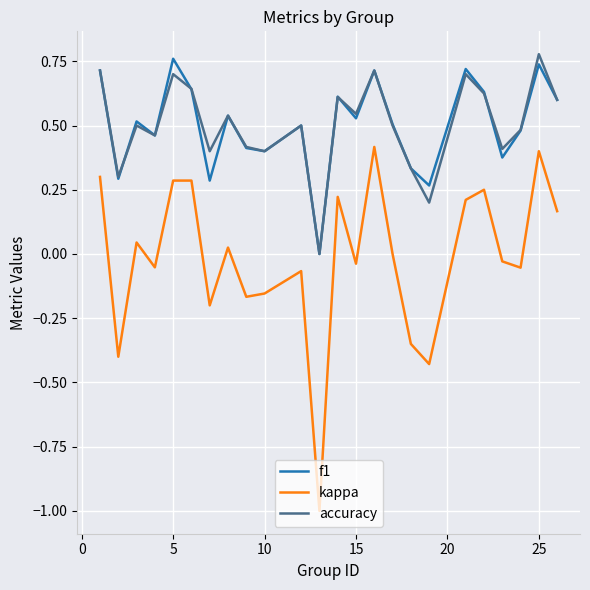

True or false: kappa and f1 intersect in this chart.

False